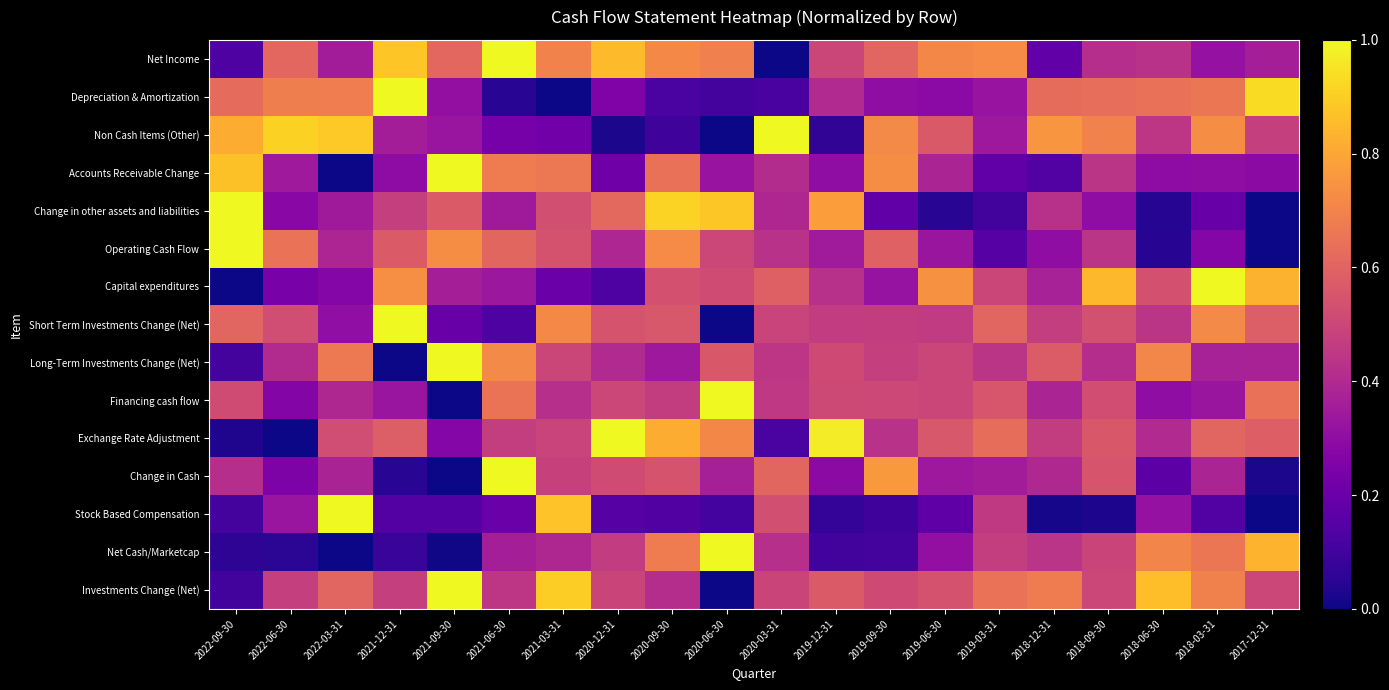

How many data points does each series have?

20